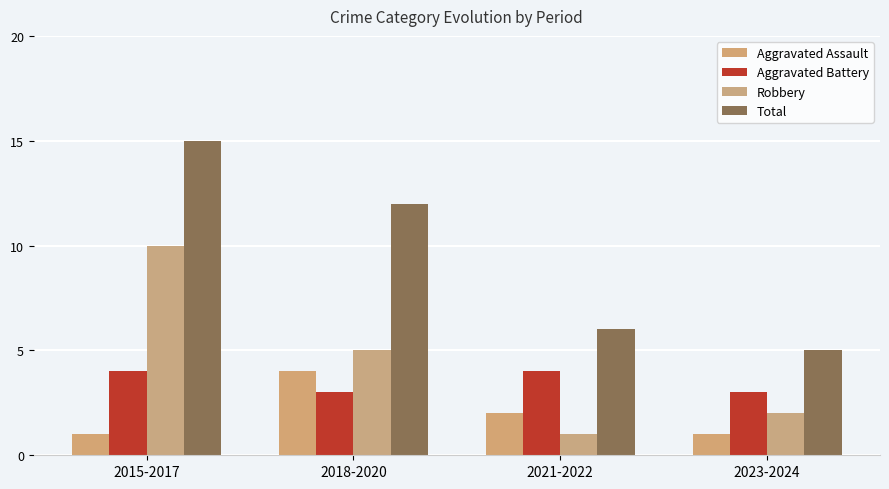

How many bars are there in each group?

4